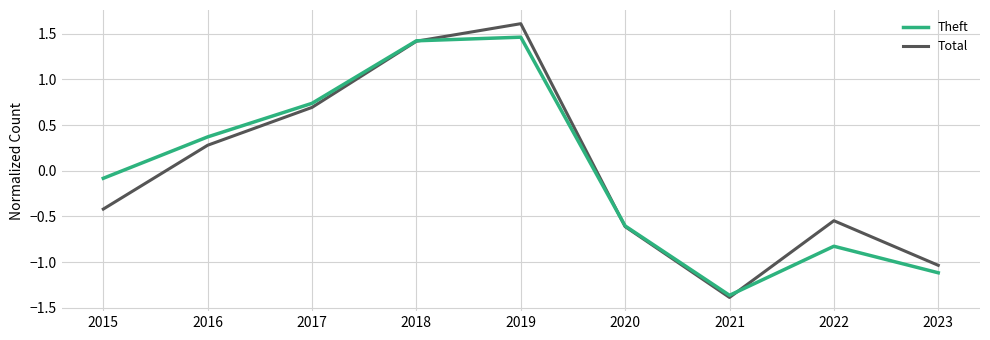

Does the chart display data point markers on the line(s)?

No